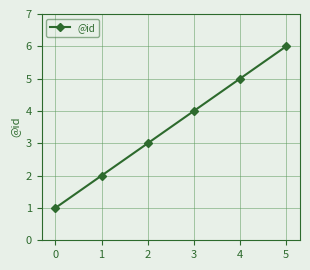

Which category has the highest value across all series?

5